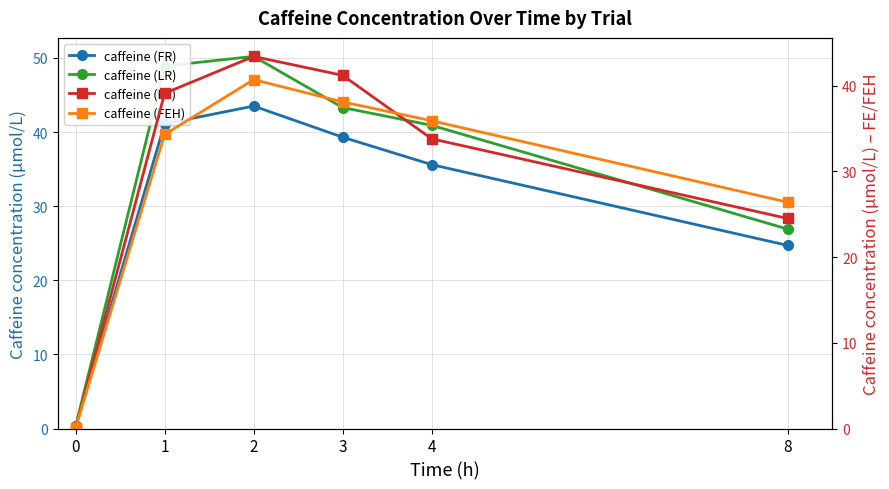

How many data points does each series have?

6